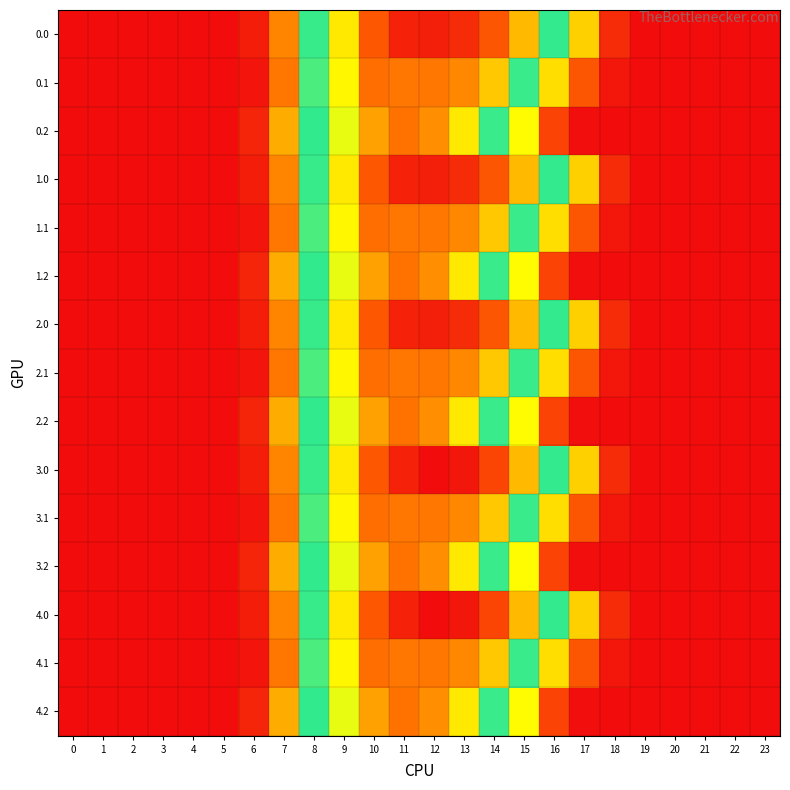

Reading left to right, what are all the values shown in this chart?

0.0: 0=0.0	1=0.0	2=0.0	3=0.0	4=0.0	5=0.0	6=9.3	7=58.8	8=135.3	9=202.5	10=251.0	11=280.4	12=282.5	13=275.6	14=252.8	15=217.4	16=156.5	17=83.2	18=18.1	19=1.1	20=0.0	21=0.0	22=0.0	23=0.0
0.1: 0=0.0	1=0.0	2=0.0	3=0.0	4=0.0	5=0.0	6=4.8	7=54.5	8=132.3	9=197.4	10=241.2	11=238.5	12=238.5	13=233.2	14=212.0	15=157.4	16=87.9	17=40.4	18=6.6	19=0.2	20=0.0	21=0.0	22=0.0	23=0.0
0.2: 0=0.0	1=0.0	2=0.0	3=0.0	4=0.0	5=0.0	6=14.3	7=71.8	8=136.8	9=190.4	10=225.2	11=239.4	12=230.2	13=202.0	14=157.8	15=96.3	16=30.4	17=1.7	18=0.1	19=0.0	20=0.0	21=0.0	22=0.0	23=0.0
1.0: 0=0.0	1=0.0	2=0.0	3=0.0	4=0.0	5=0.0	6=9.3	7=58.8	8=135.3	9=202.5	10=251.0	11=280.4	12=282.5	13=275.6	14=252.8	15=217.4	16=156.5	17=83.2	18=18.1	19=1.1	20=0.0	21=0.0	22=0.0	23=0.0
1.1: 0=0.0	1=0.0	2=0.0	3=0.0	4=0.0	5=0.0	6=4.8	7=54.5	8=132.3	9=197.4	10=241.2	11=238.5	12=238.5	13=233.2	14=212.0	15=157.4	16=87.9	17=40.4	18=6.6	19=0.2	20=0.0	21=0.0	22=0.0	23=0.0
1.2: 0=0.0	1=0.0	2=0.0	3=0.0	4=0.0	5=0.0	6=14.3	7=71.8	8=136.8	9=190.4	10=225.2	11=239.4	12=230.2	13=202.0	14=157.8	15=96.3	16=30.4	17=1.7	18=0.1	19=0.0	20=0.0	21=0.0	22=0.0	23=0.0
2.0: 0=0.0	1=0.0	2=0.0	3=0.0	4=0.0	5=0.0	6=9.3	7=58.8	8=135.3	9=202.5	10=251.0	11=280.4	12=282.5	13=275.6	14=252.8	15=217.4	16=156.5	17=83.2	18=18.1	19=1.1	20=0.0	21=0.0	22=0.0	23=0.0
2.1: 0=0.0	1=0.0	2=0.0	3=0.0	4=0.0	5=0.0	6=4.8	7=54.5	8=132.3	9=197.4	10=241.2	11=238.5	12=238.5	13=233.2	14=212.0	15=157.4	16=87.9	17=40.4	18=6.6	19=0.2	20=0.0	21=0.0	22=0.0	23=0.0
2.2: 0=0.0	1=0.0	2=0.0	3=0.0	4=0.0	5=0.0	6=14.3	7=71.8	8=136.8	9=190.4	10=225.2	11=239.4	12=230.2	13=202.0	14=157.8	15=96.3	16=30.4	17=1.7	18=0.1	19=0.0	20=0.0	21=0.0	22=0.0	23=0.0
3.0: 0=0.0	1=0.0	2=0.0	3=0.0	4=0.0	5=0.0	6=9.3	7=58.8	8=135.3	9=202.5	10=251.0	11=280.4	12=292.1	13=286.5	14=261.6	15=217.4	16=156.5	17=83.2	18=18.1	19=1.1	20=0.0	21=0.0	22=0.0	23=0.0
3.1: 0=0.0	1=0.0	2=0.0	3=0.0	4=0.0	5=0.0	6=4.8	7=54.5	8=132.3	9=197.4	10=241.2	11=238.5	12=238.5	13=233.2	14=212.0	15=157.4	16=87.9	17=40.4	18=6.6	19=0.2	20=0.0	21=0.0	22=0.0	23=0.0
3.2: 0=0.0	1=0.0	2=0.0	3=0.0	4=0.0	5=0.0	6=14.3	7=71.8	8=136.8	9=190.4	10=225.2	11=239.4	12=230.2	13=202.0	14=157.8	15=96.3	16=30.4	17=1.7	18=0.1	19=0.0	20=0.0	21=0.0	22=0.0	23=0.0
4.0: 0=0.0	1=0.0	2=0.0	3=0.0	4=0.0	5=0.0	6=9.3	7=58.8	8=135.3	9=202.5	10=251.0	11=280.4	12=292.1	13=286.5	14=261.6	15=217.4	16=156.5	17=83.2	18=18.1	19=1.1	20=0.0	21=0.0	22=0.0	23=0.0
4.1: 0=0.0	1=0.0	2=0.0	3=0.0	4=0.0	5=0.0	6=4.8	7=54.5	8=132.3	9=197.4	10=241.2	11=238.5	12=238.5	13=233.2	14=212.0	15=157.4	16=87.9	17=40.4	18=6.6	19=0.2	20=0.0	21=0.0	22=0.0	23=0.0
4.2: 0=0.0	1=0.0	2=0.0	3=0.0	4=0.0	5=0.0	6=14.3	7=71.8	8=136.8	9=190.4	10=225.2	11=239.4	12=230.2	13=202.0	14=157.8	15=96.3	16=30.4	17=1.7	18=0.1	19=0.0	20=0.0	21=0.0	22=0.0	23=0.0